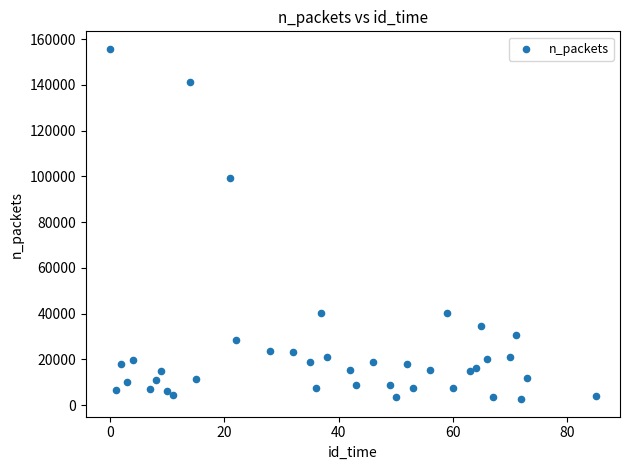

What is the range of X values (max minus min)?

85